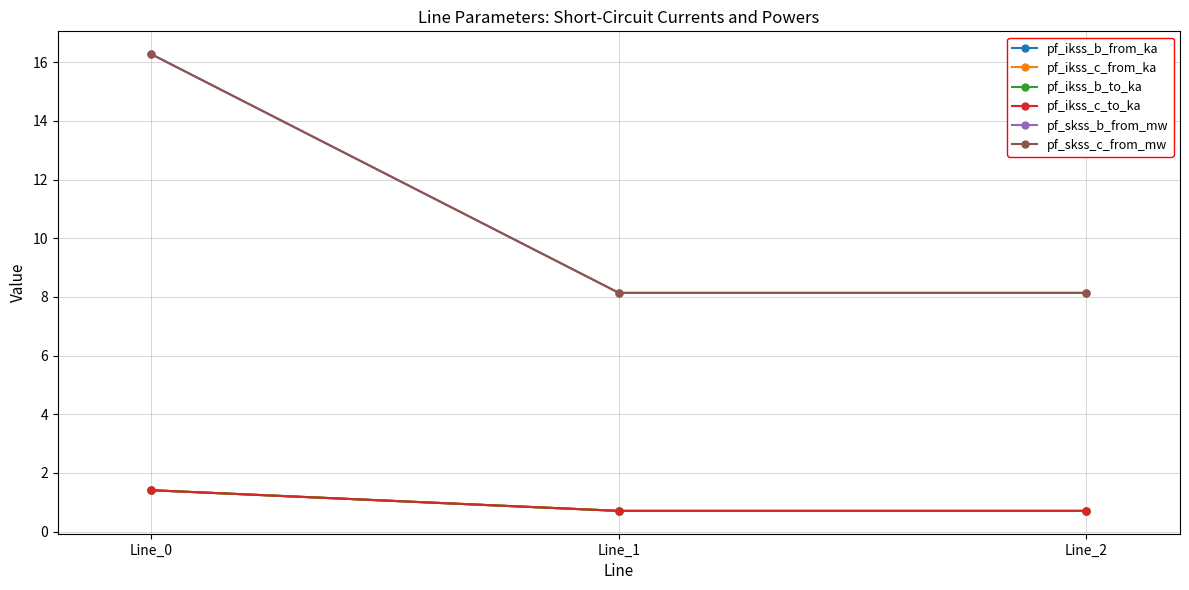

Which series has the largest total across all categories?

pf_skss_b_from_mw